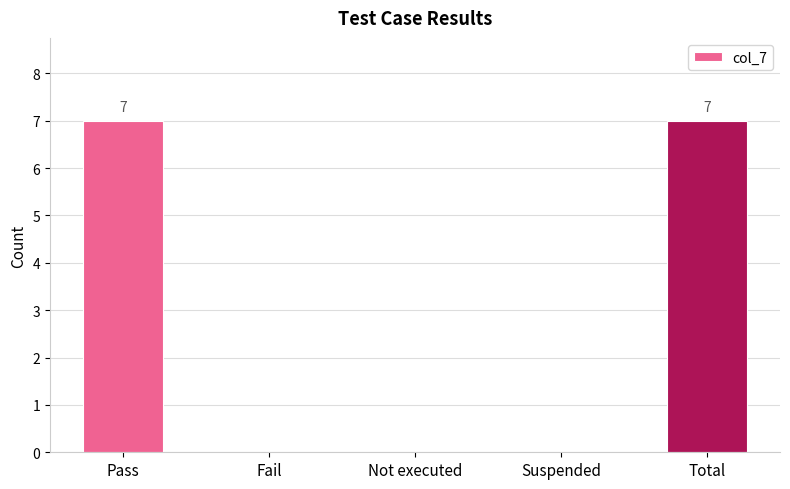

What is the sum of all values?

14